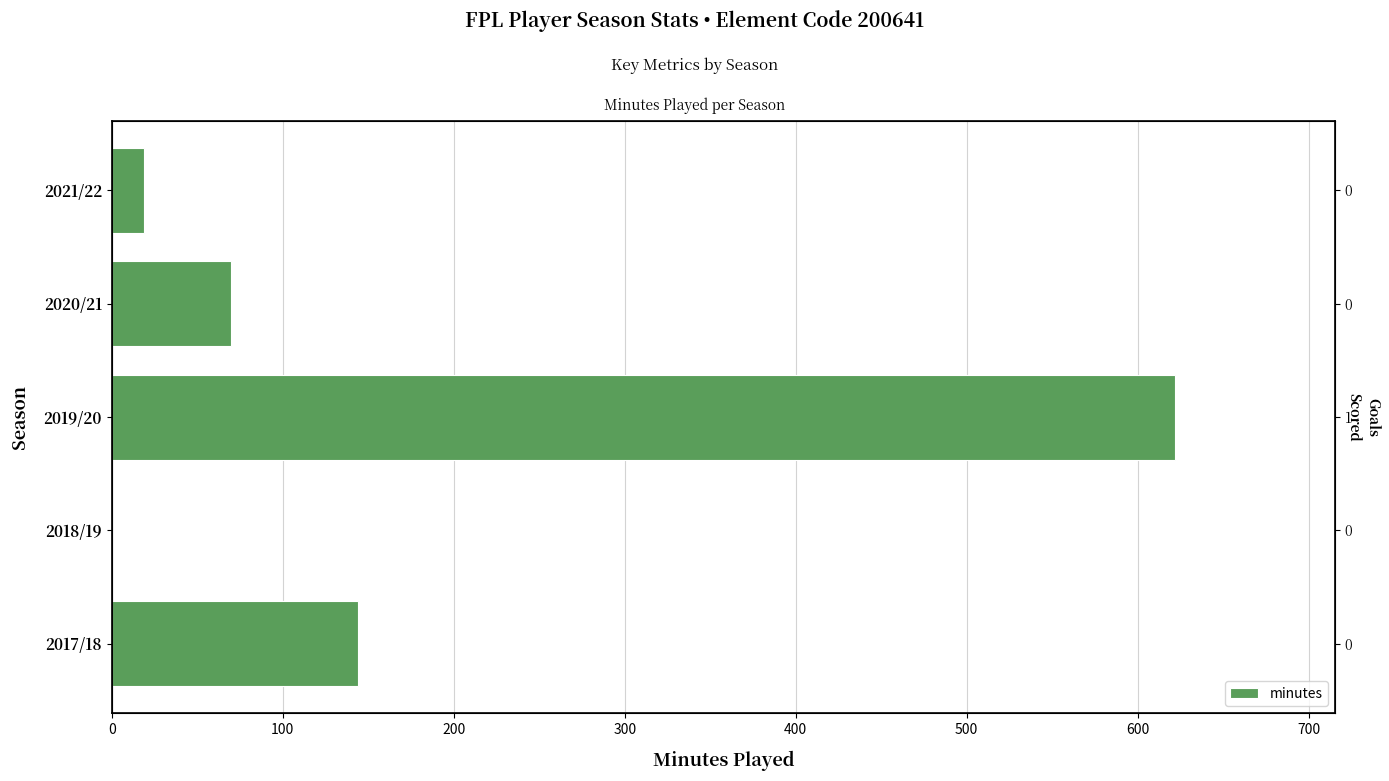

What is the sum of the values at 2018/19 and 2017/18?

144